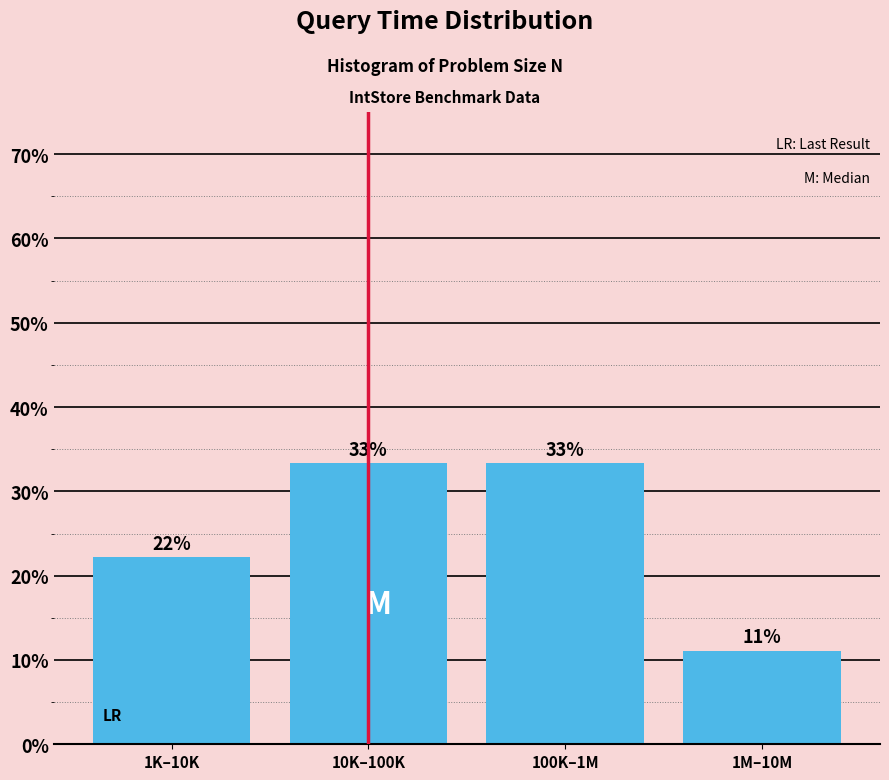

Are the bars horizontal?

No